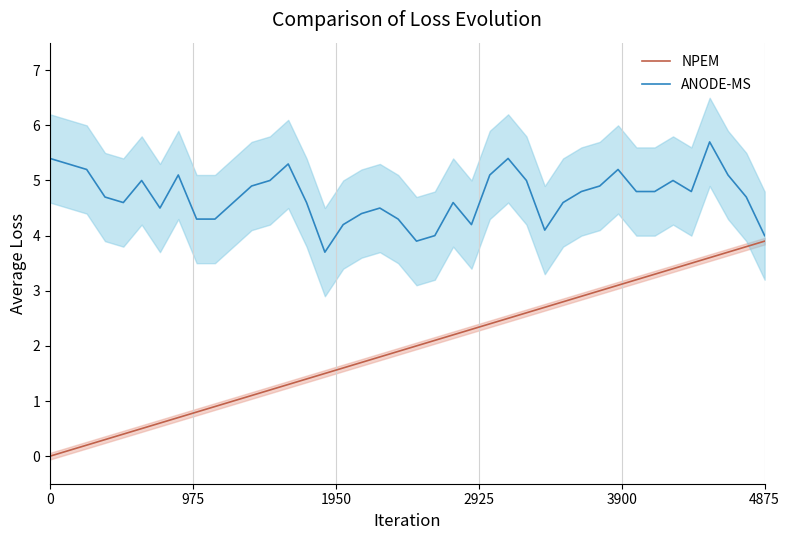

True or false: NPEM has a value of 0.2 at 6.

False